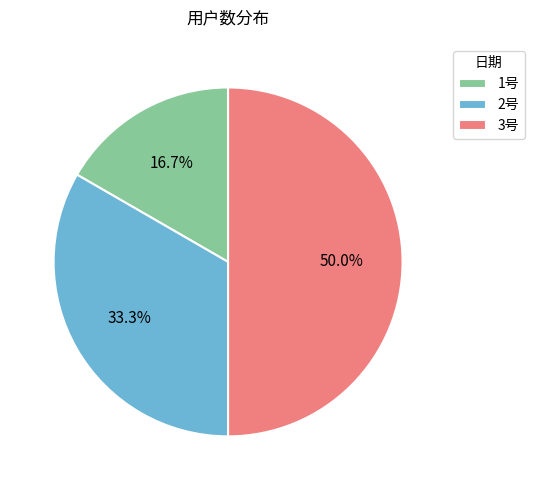

Which category has the biggest portion of the pie?

3号